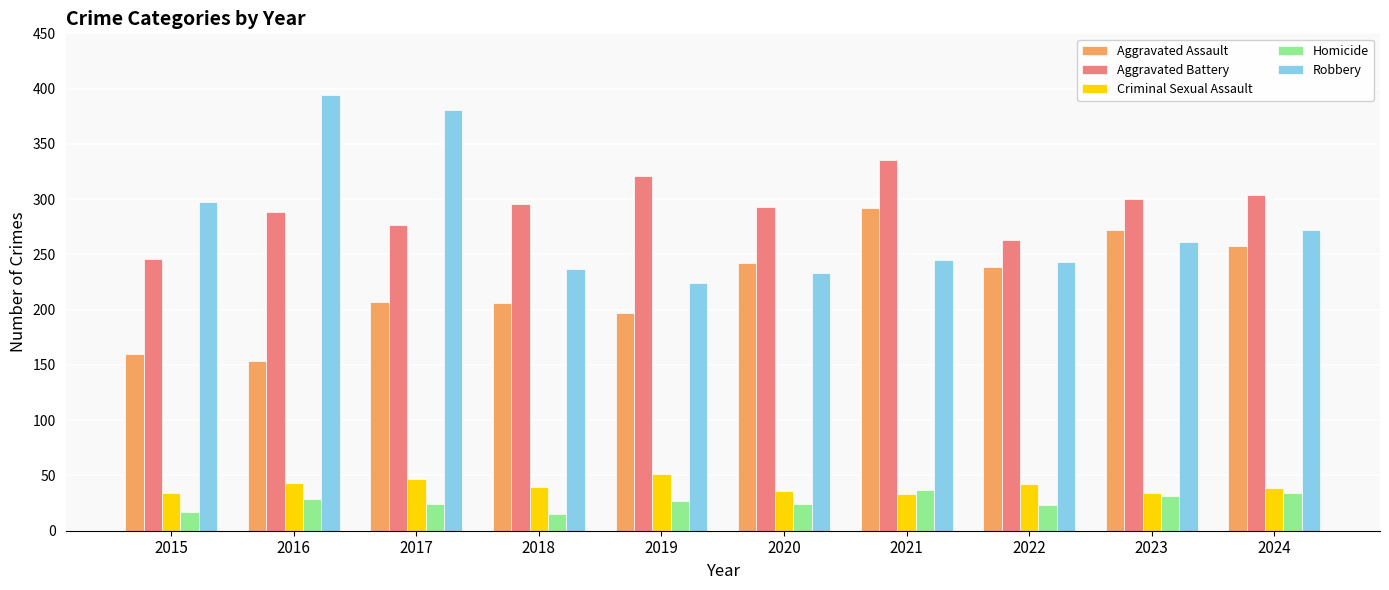

At which label does Robbery reach its minimum?

2019